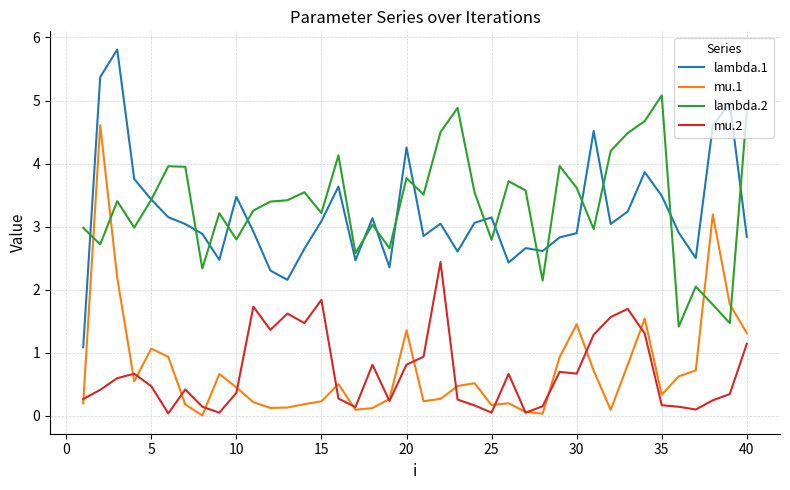

What is the maximum value shown in the chart?

5.8